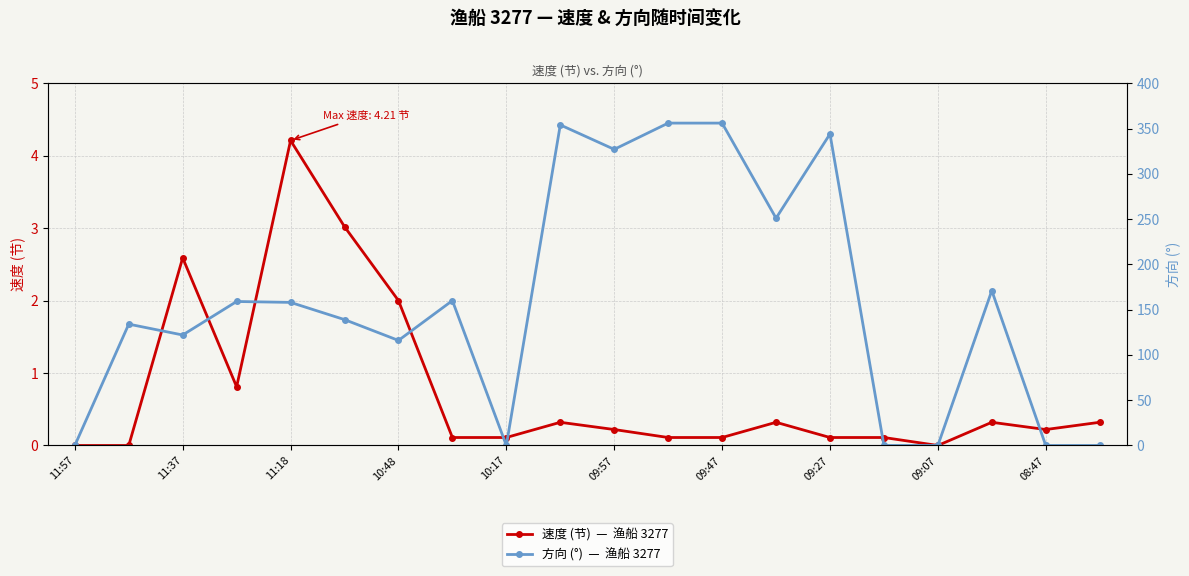

Which series has the largest total across all categories?

方向 (°)  —  渔船 3277